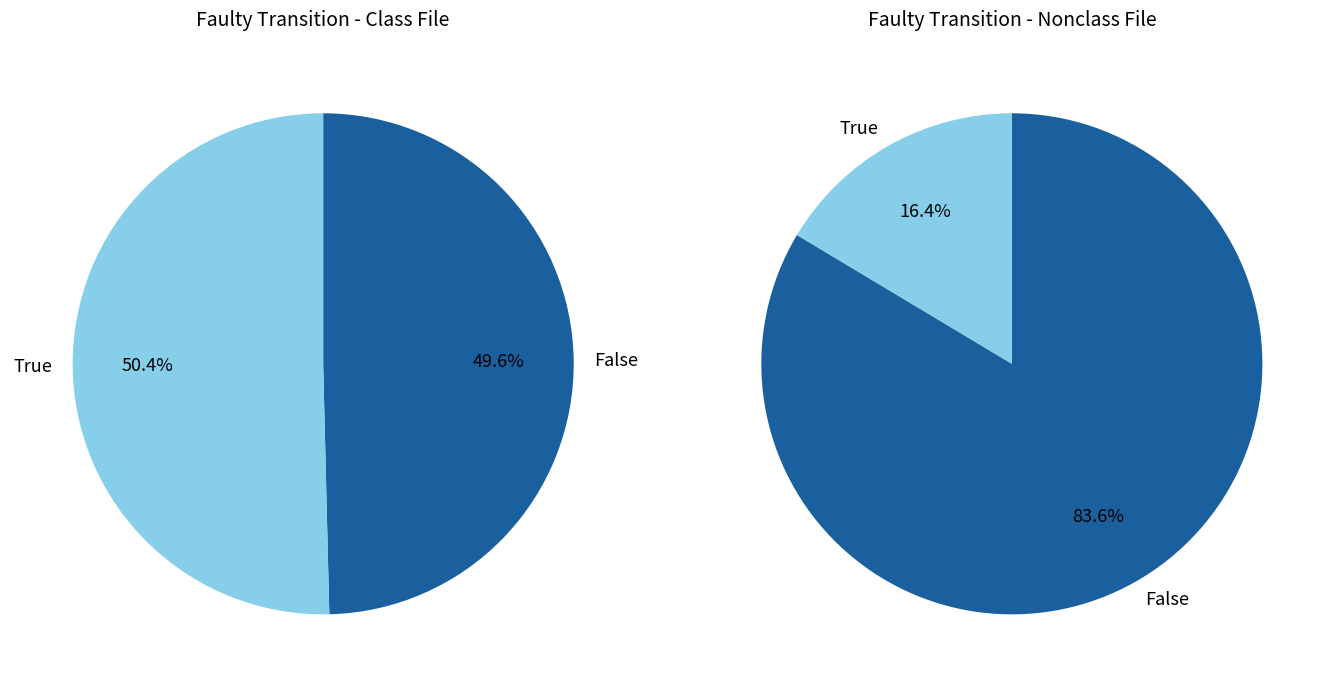

True or false: 1 accounts for 50% of the total.

True